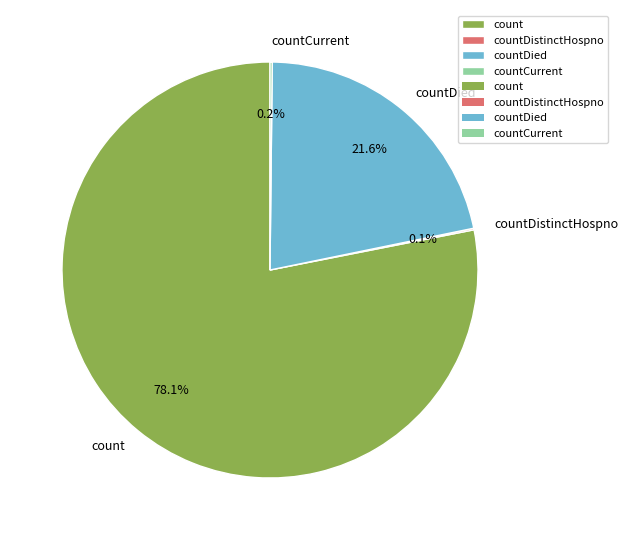

Is there any slice that represents more than half of the pie?

Yes